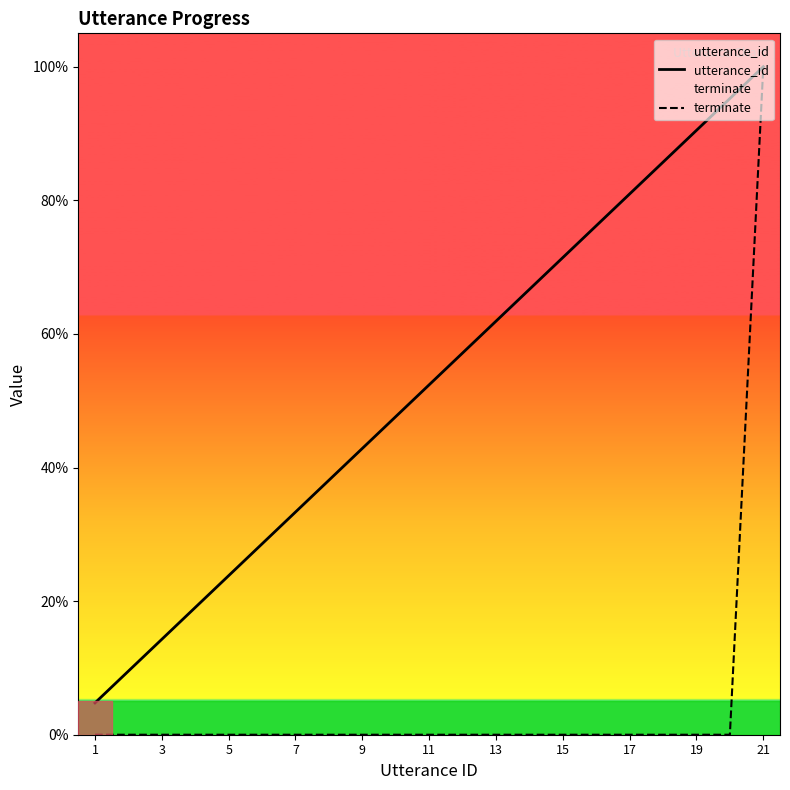

True or false: utterance_id and terminate cross at least once.

False